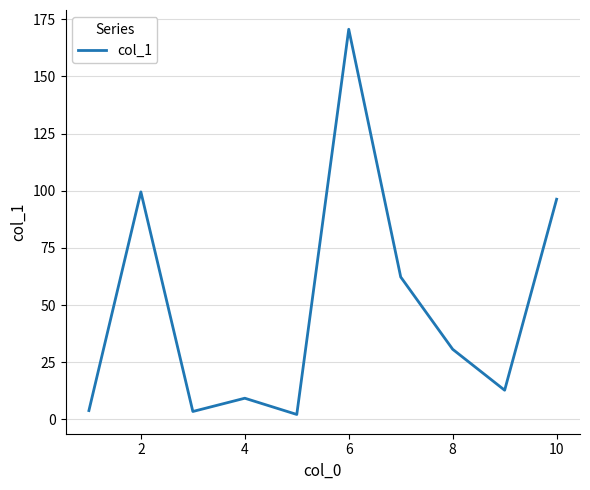

What is the difference between the maximum and minimum values?

168.4